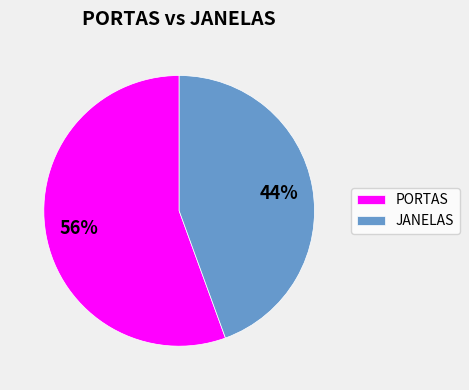

To the nearest percent, what is the average slice percentage?

50%